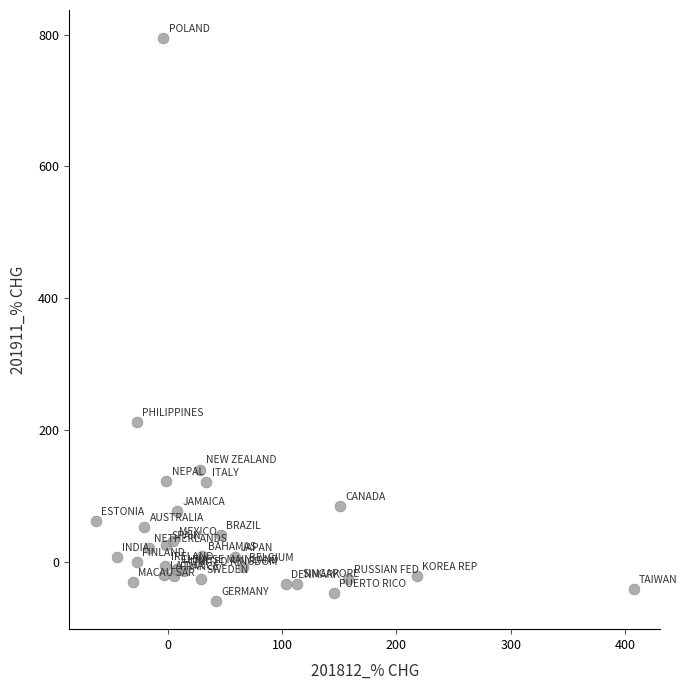

What Y value in the scatter plot is closest to 367?

212.9